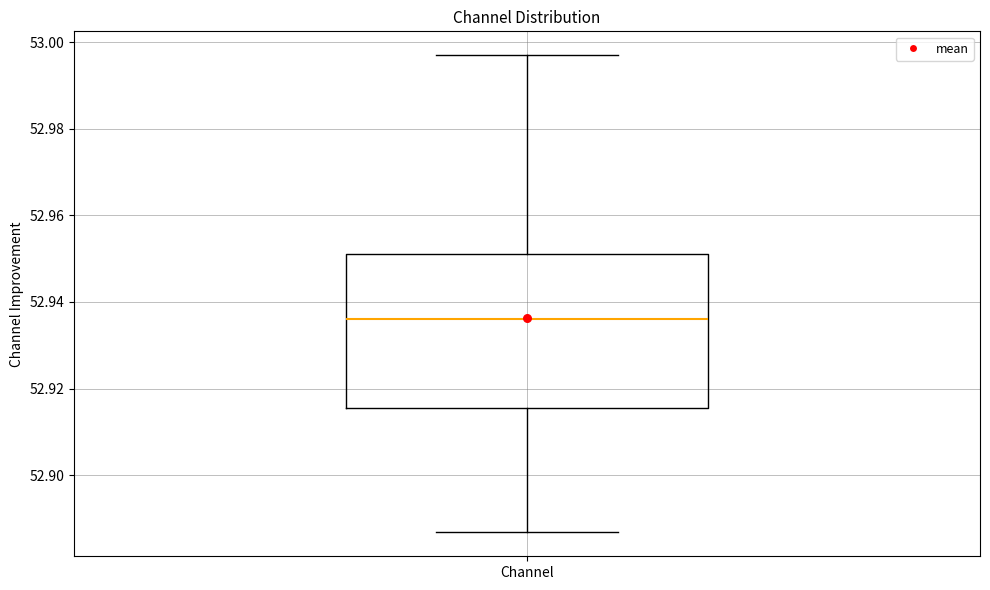

Transcribe this box plot: give where the median line is, the range the box spans, and where the two whiskers end, as read against the y-axis. The values are not printed on the chart, so give them approximately, as read against the axis.

median 52.936, box 52.916 to 52.952, whiskers 52.886 to 52.996